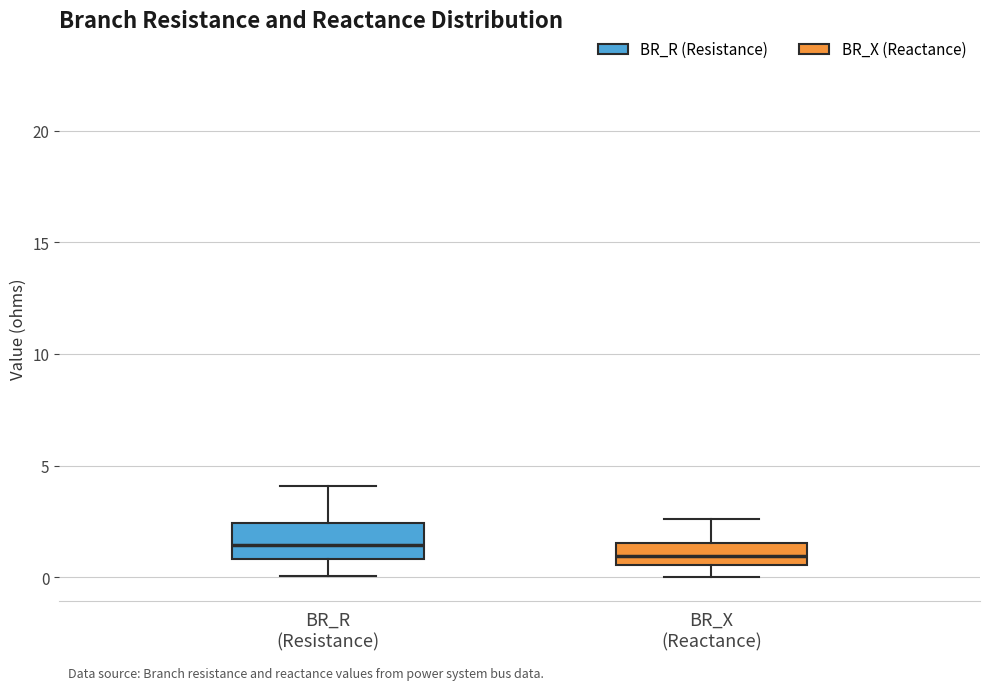

Which box has the highest median line?

BR_R (Resistance)